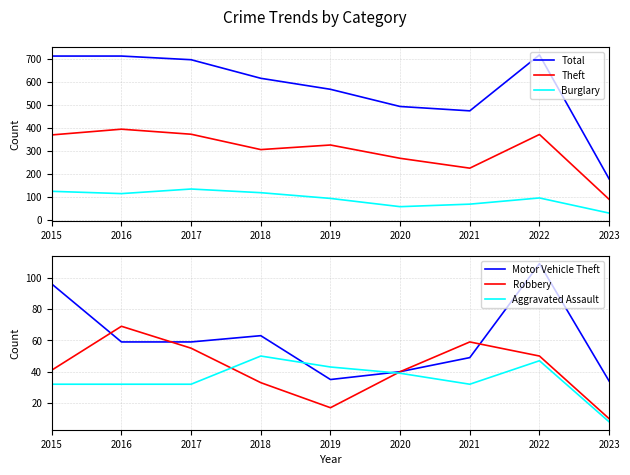

Reading right to left, transcribe all the data shown in this chart.

Total: 177	718	474	493	568	616	697	713	713
Theft: 88	371	224	267	325	305	372	394	369
Burglary: 28	94	67	56	92	117	133	113	123
Motor Vehicle Theft: 34	109	49	40	35	63	59	59	96
Robbery: 10	50	59	40	17	33	55	69	41
Aggravated Assault: 8	47	32	39	43	50	32	32	32